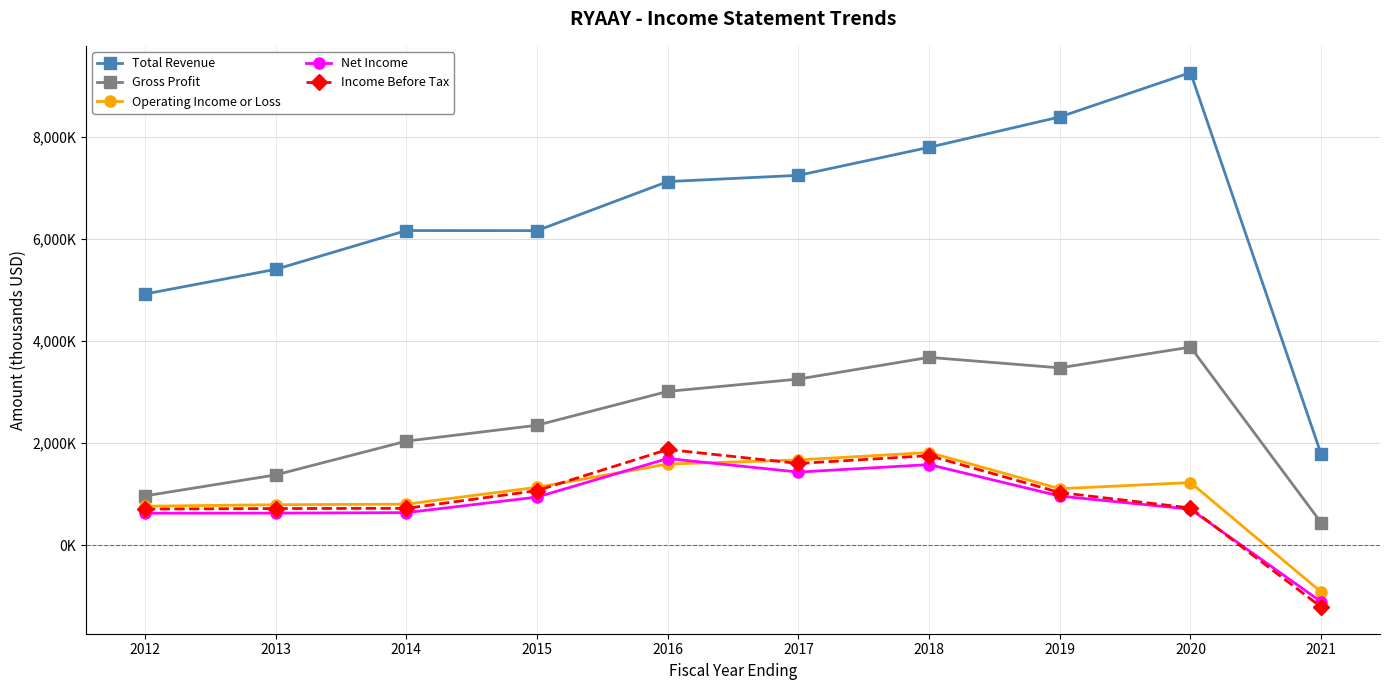

Is this an area chart (filled region under the line)?

No